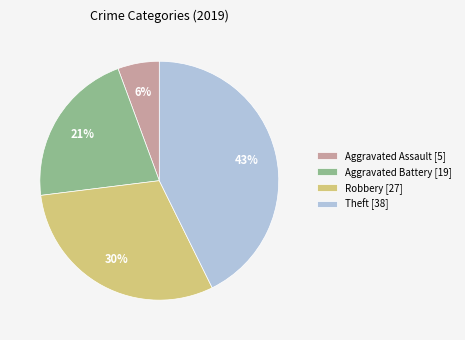

Which has a higher value, Aggravated Battery [19] or Aggravated Assault [5]?

Aggravated Battery [19]